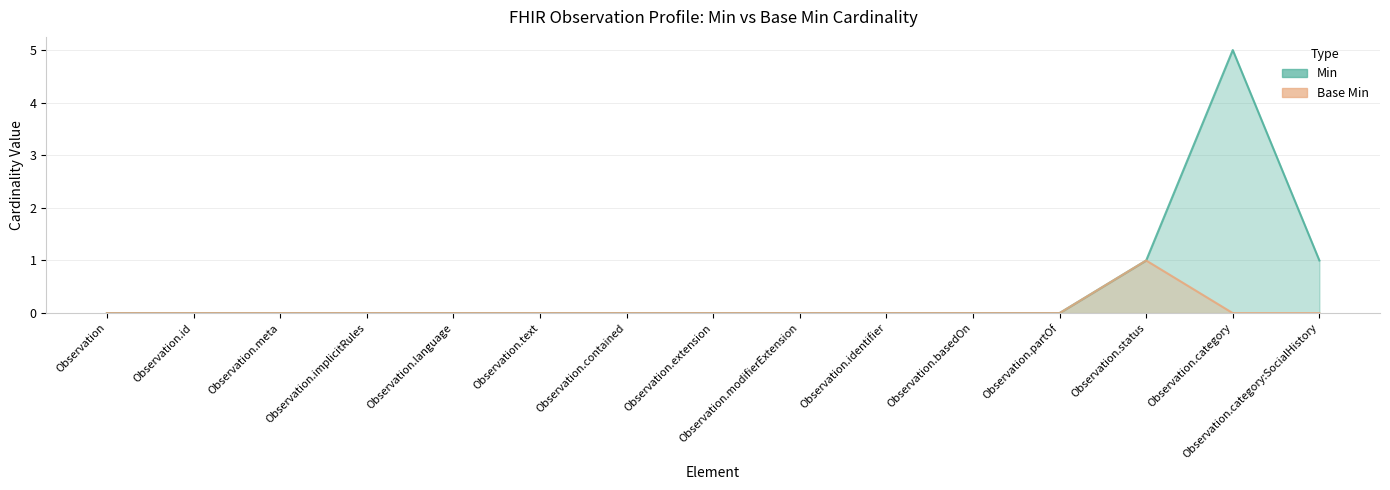

Rank the series at Observation.id from highest to lowest value.

Min, Base Min